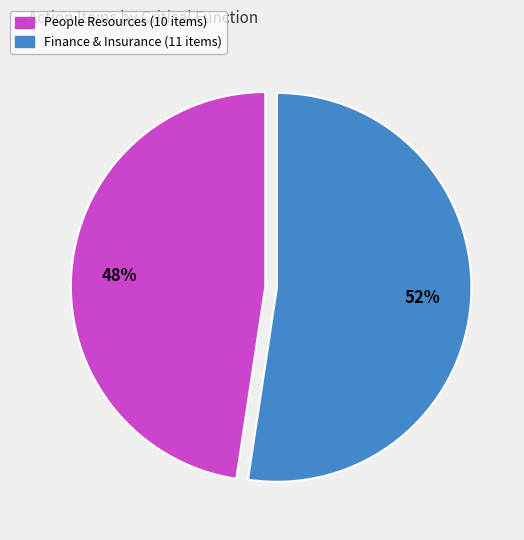

Which slice is the smallest?

People Resources